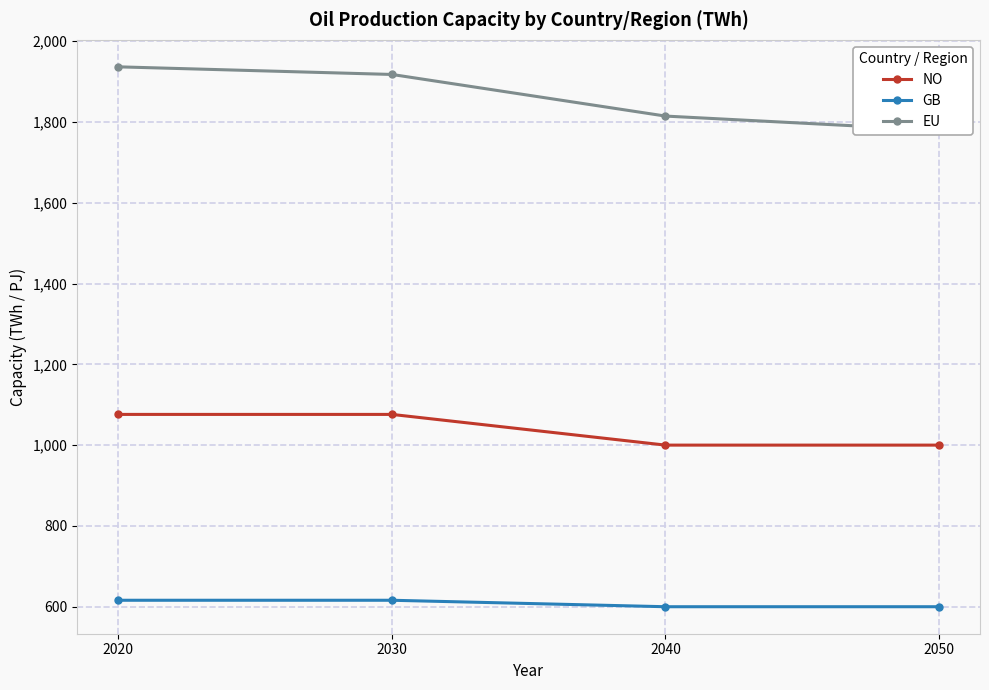

Is it true that NO equals 1076 at 2020?

True